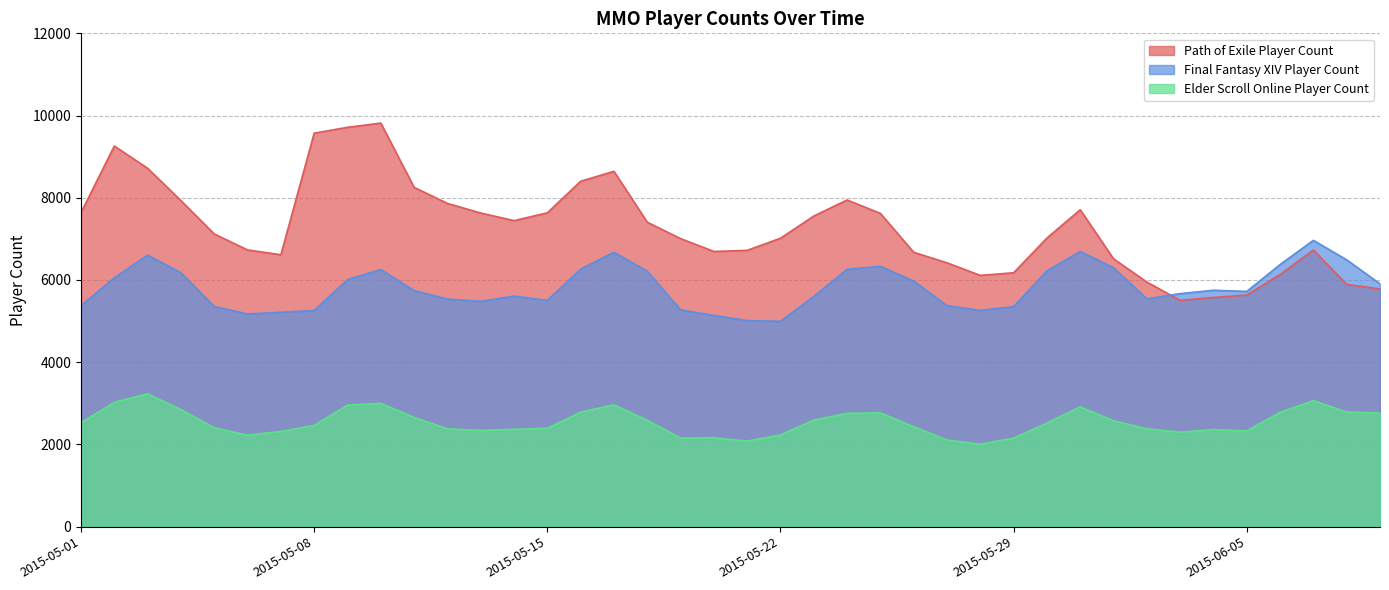

Between which two adjacent categories do Path of Exile Player Count and Final Fantasy XIV Player Count first intersect?

2015-06-02 and 2015-06-03